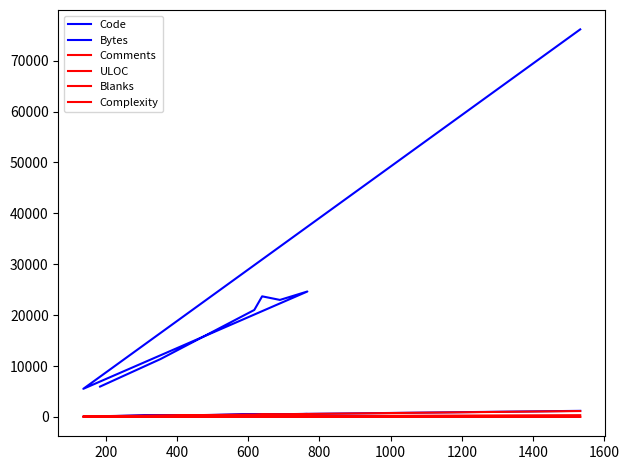

Is the value of Bytes at 400 greater than the value of ULOC at 800?

Yes